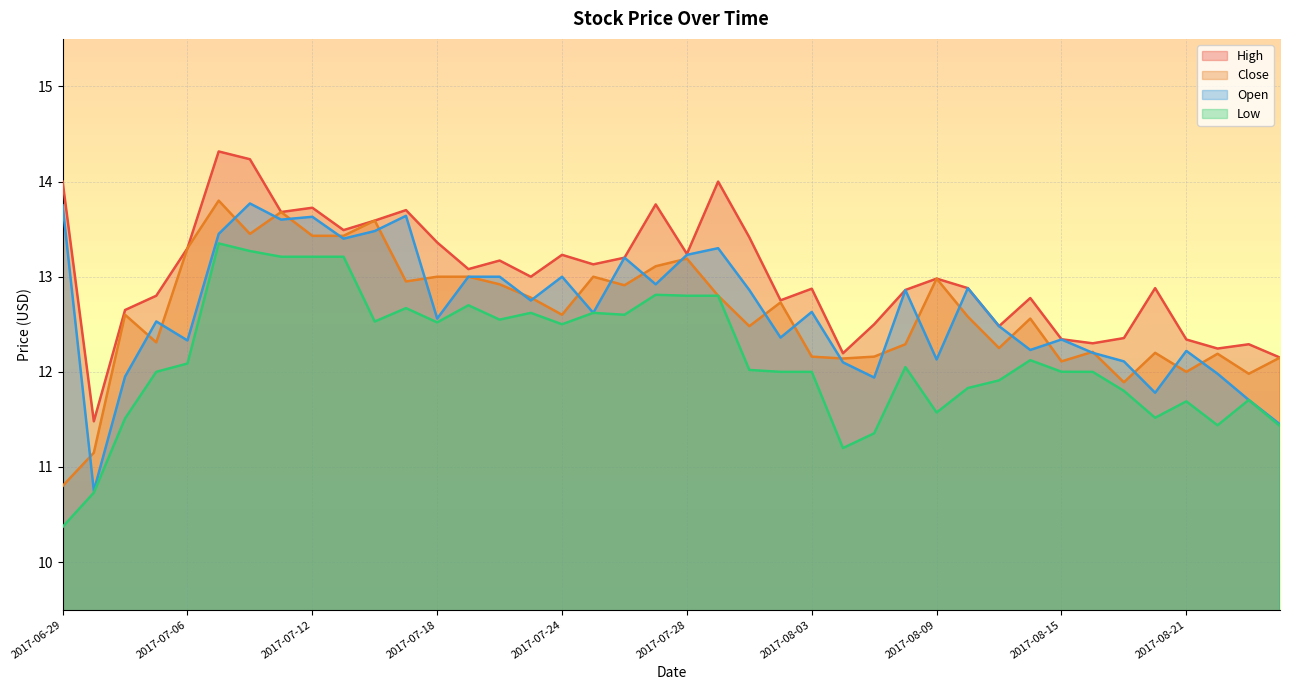

How many distinct data groups are displayed?

4